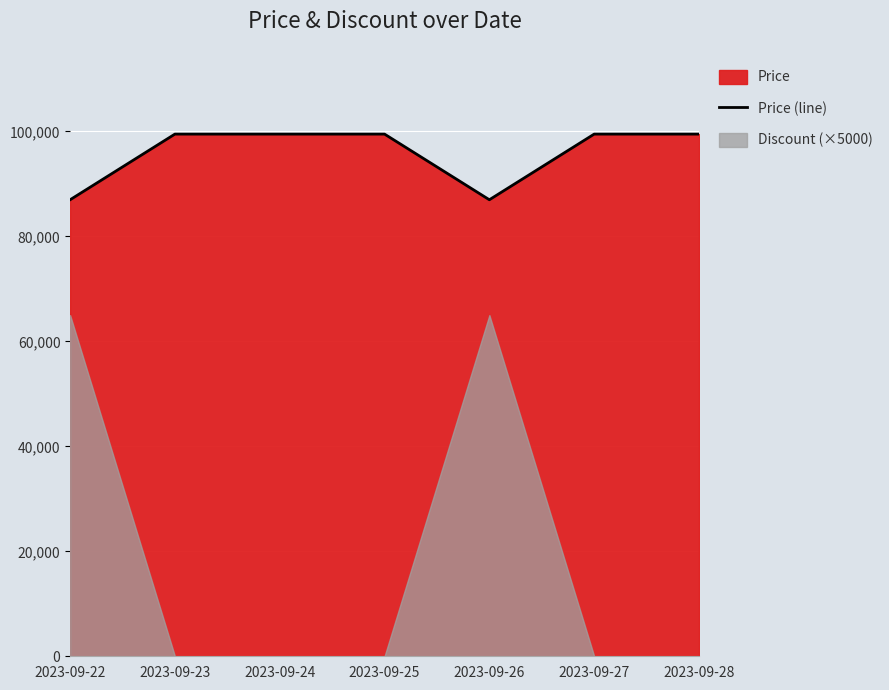

Reading left to right, transcribe all the data shown in this chart.

2023-09-22=86990	2023-09-23=99500	2023-09-24=99500	2023-09-25=99500	2023-09-26=86990	2023-09-27=99500	2023-09-28=99500